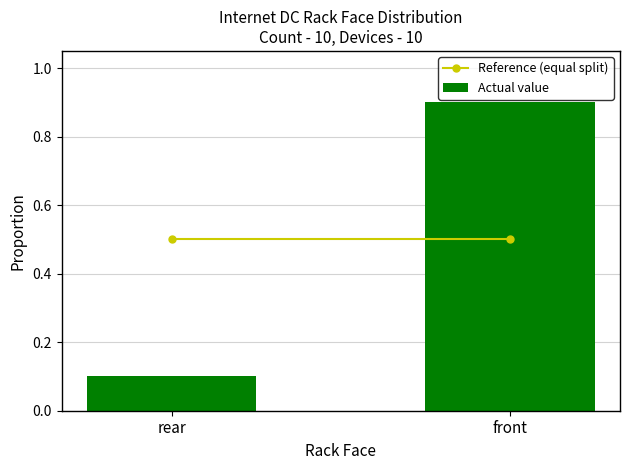

Is it true that the value at front is 0.9?

True